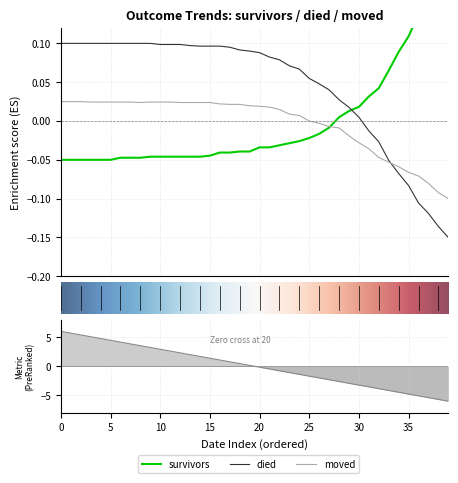

Is this an area chart (filled region under the line)?

No